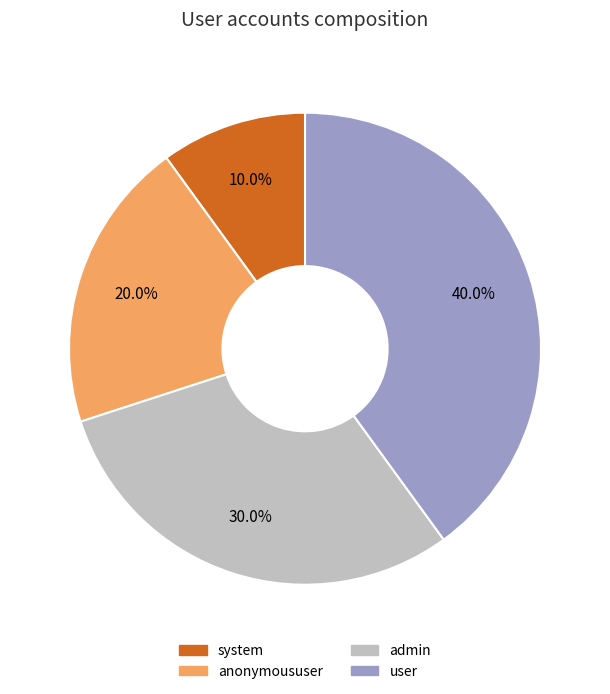

Is it true that anonymoususer is 26% of the pie?

False